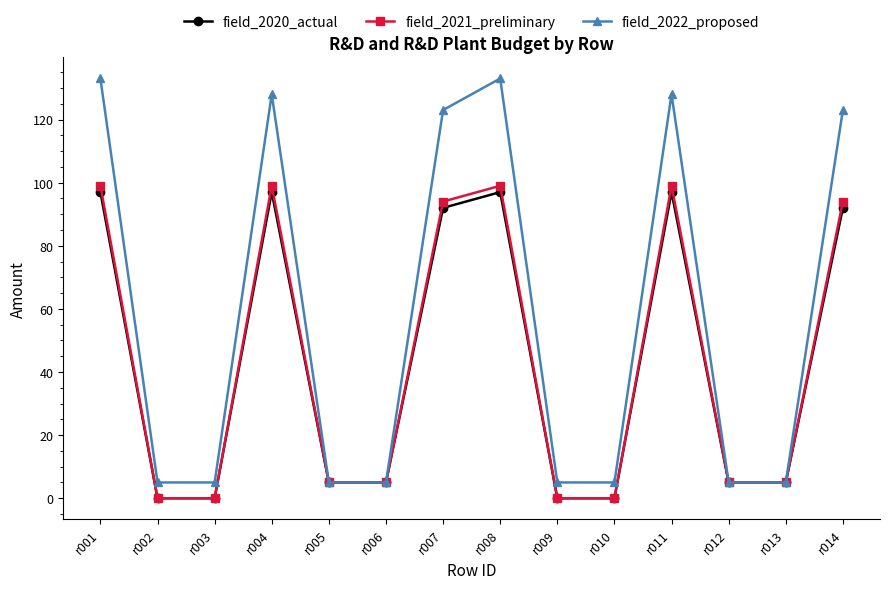

Between r003 and r007, which series saw the biggest shift?

field_2022_proposed